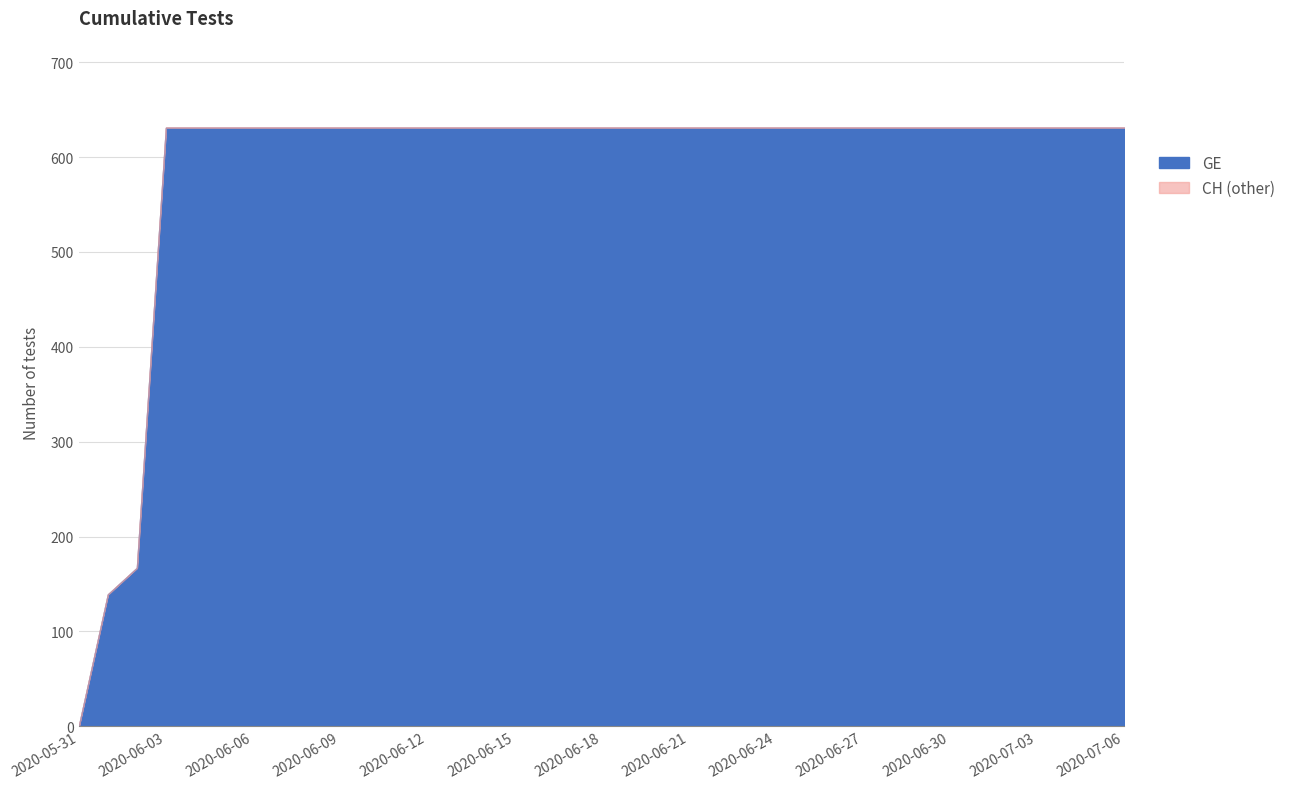

What is the difference between the maximum and minimum values in the CH series?

631